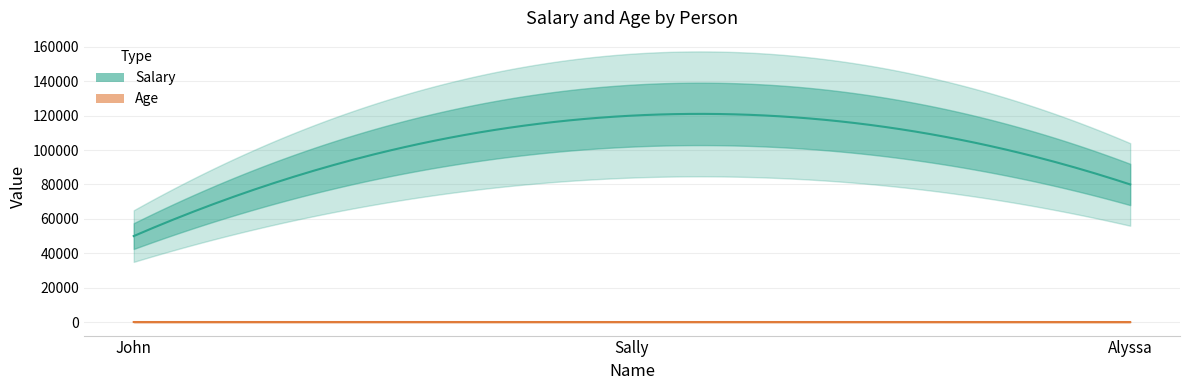

The value of Age at Sally is 45. True or false?

True